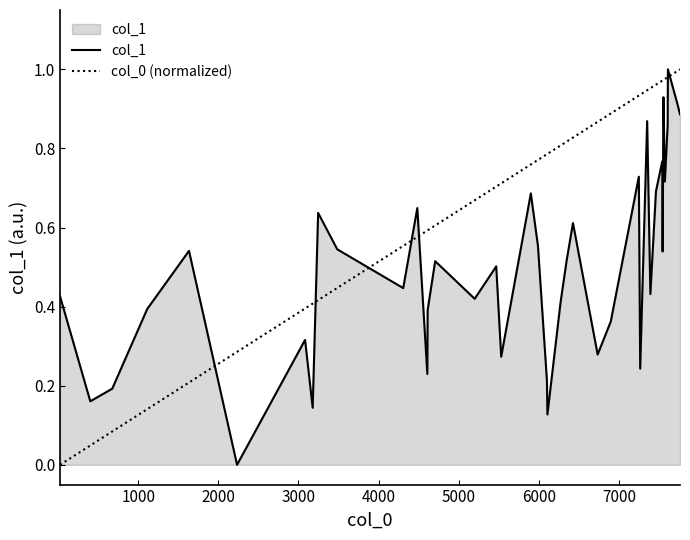

What is the sum of all col_0 (normalized) values?

27.3